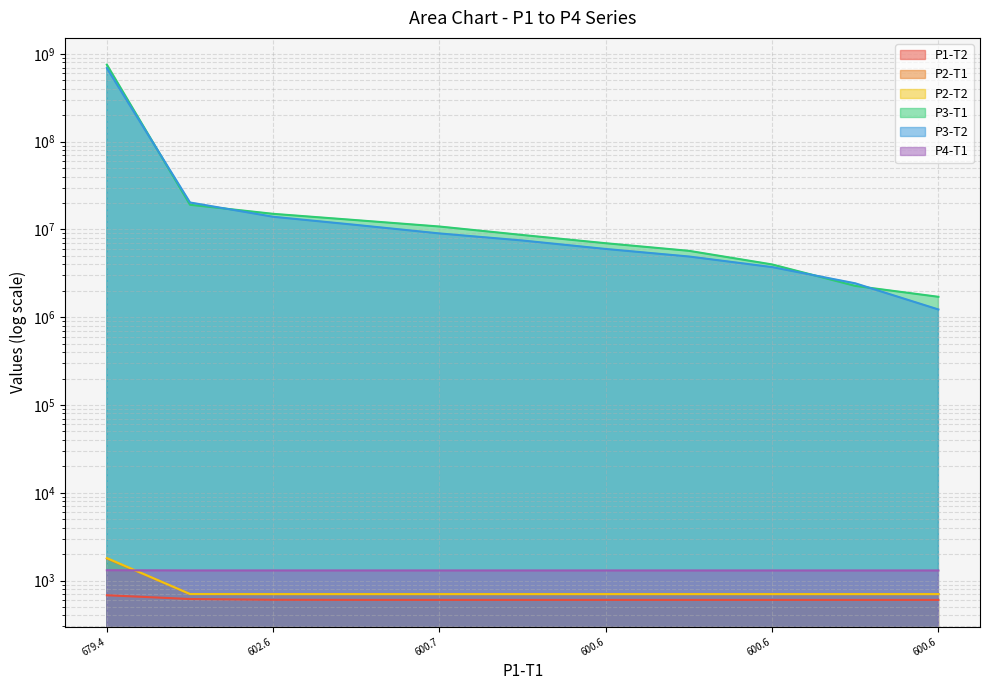

What is the lowest value of the P2-T1 series?

700.0